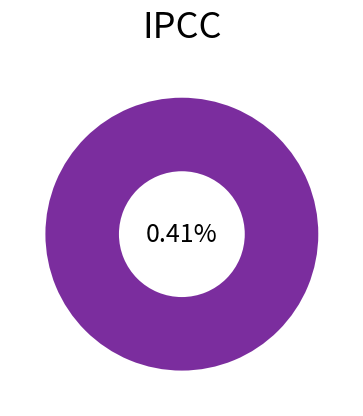

Count the number of slices in the pie.

2